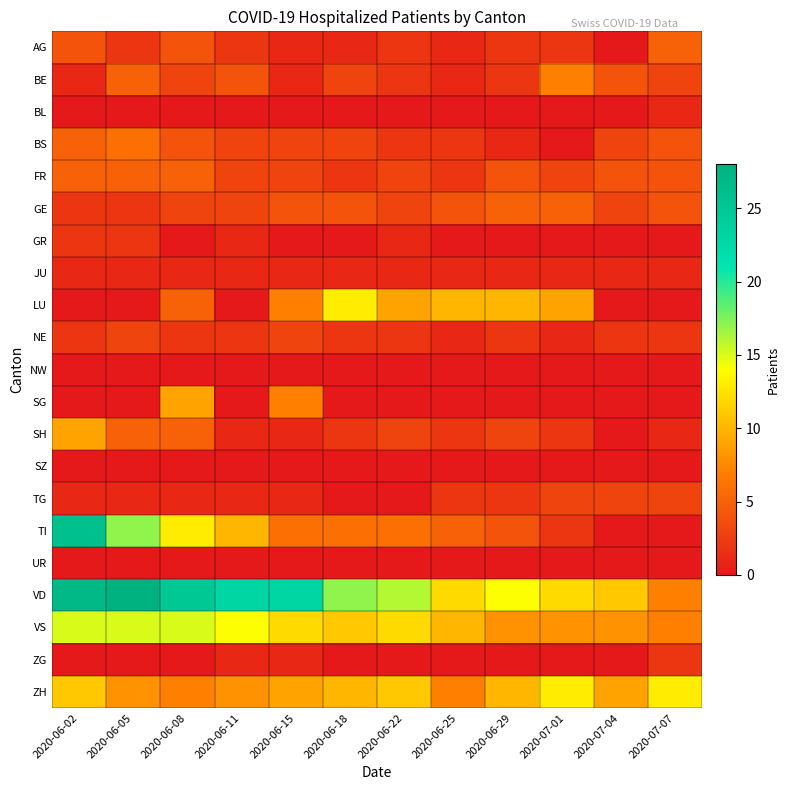

At which category is the sum across all series the highest?

2020-06-02